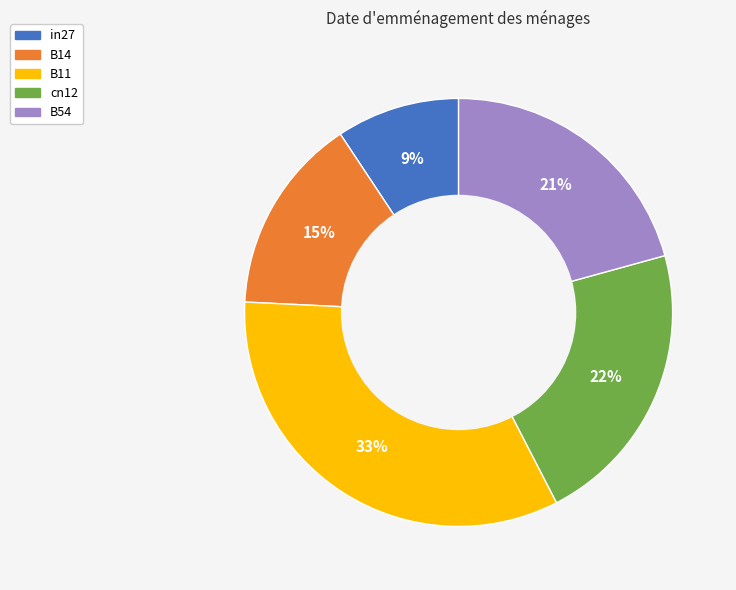

Does cn12 account for over 50% of the chart?

No